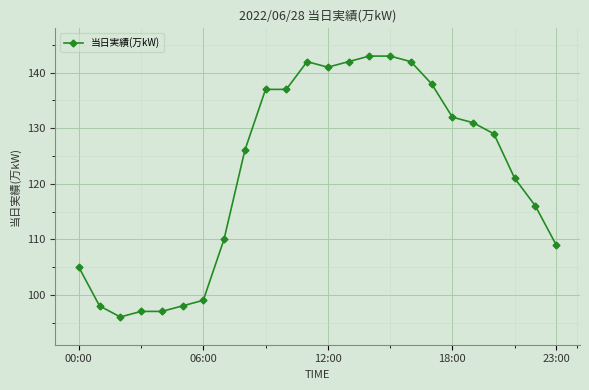

What is the minimum value shown in the chart?

96